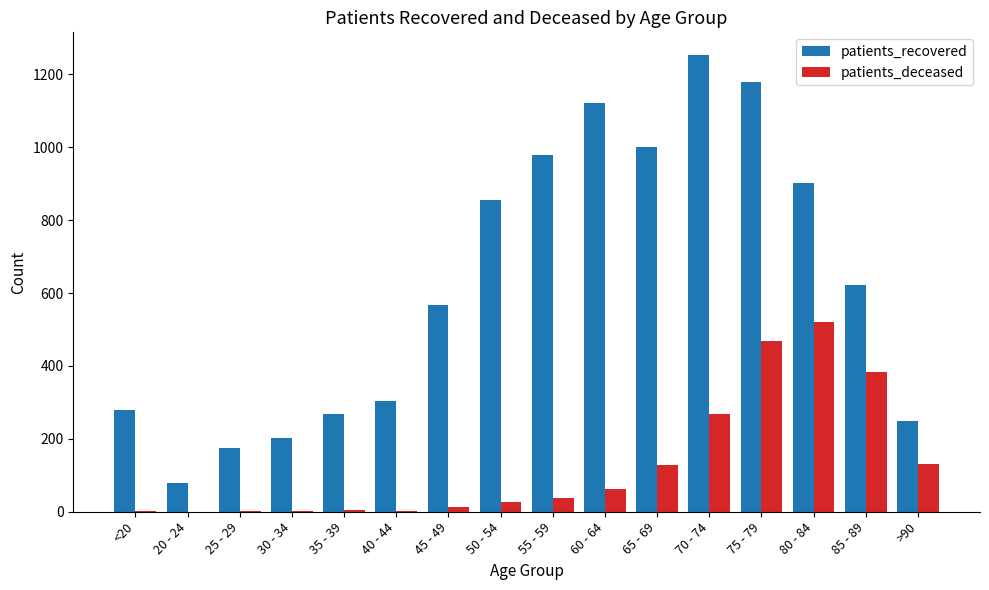

Which series has the largest total across all categories?

patients_recovered